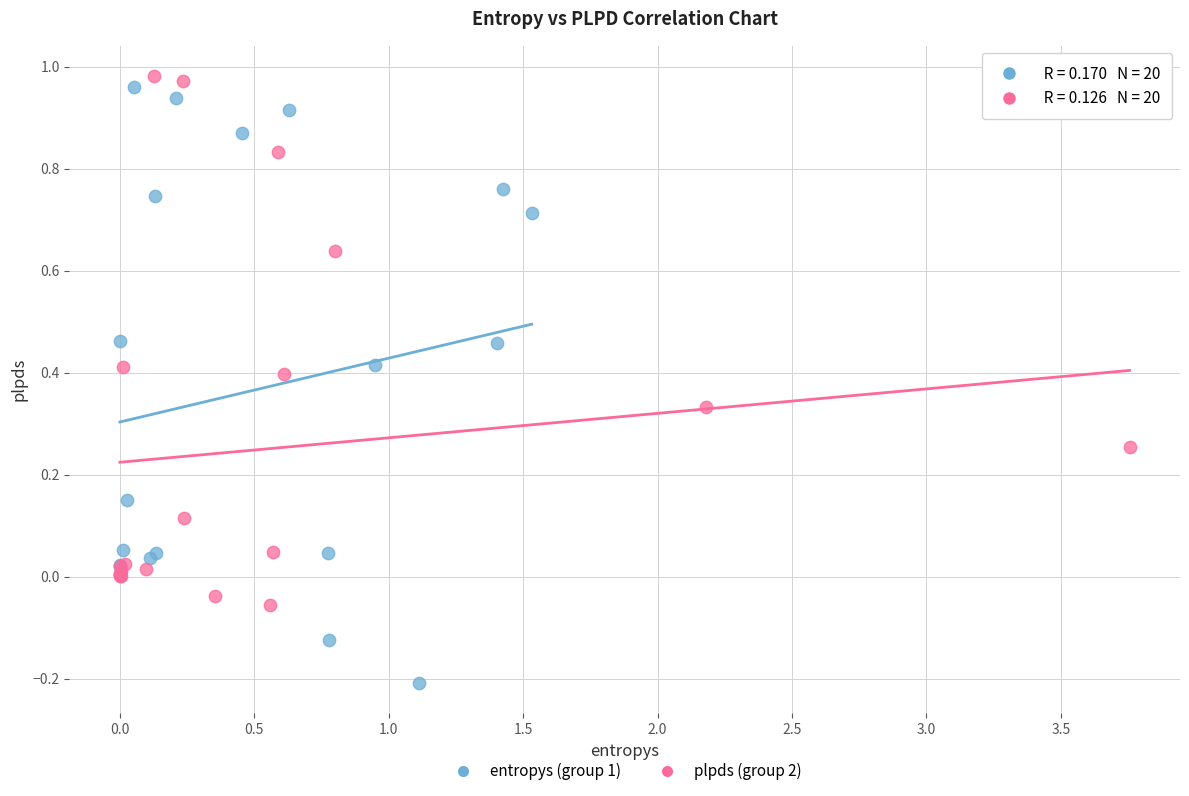

Which series contains the highest Y value?

plpds (group 2)